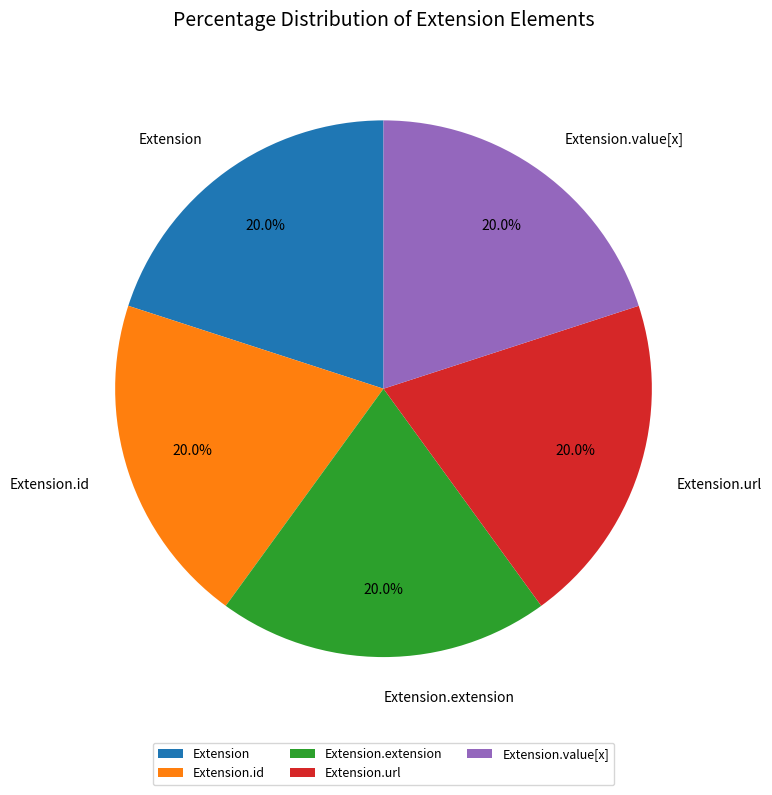

What percentage is NOT represented by Extension.value[x]?

80.0%